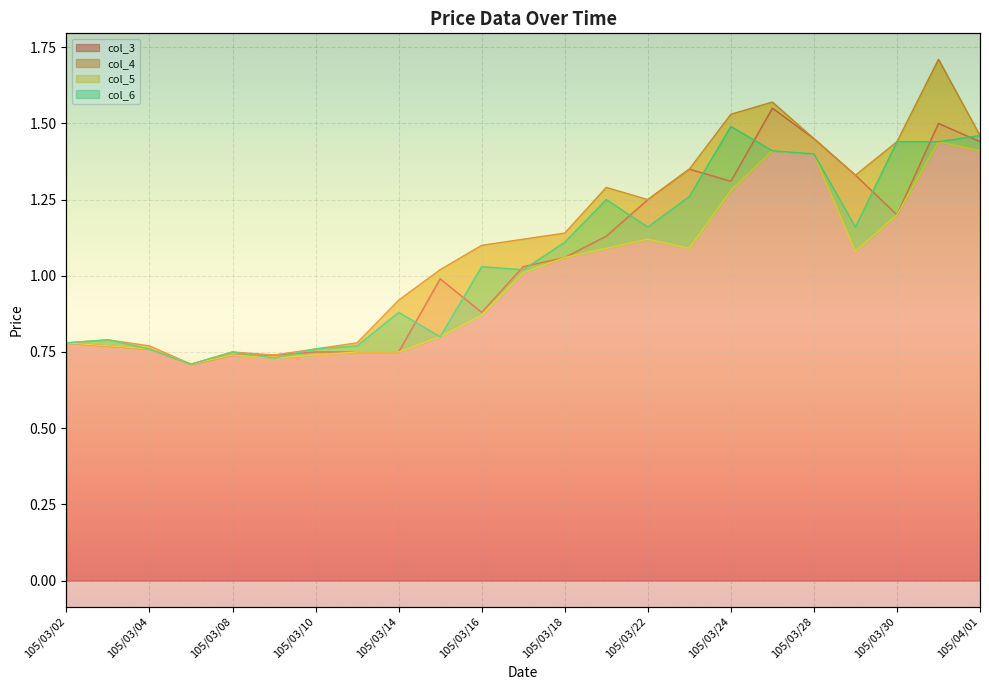

How many data points in col_3 are less than 1?

11